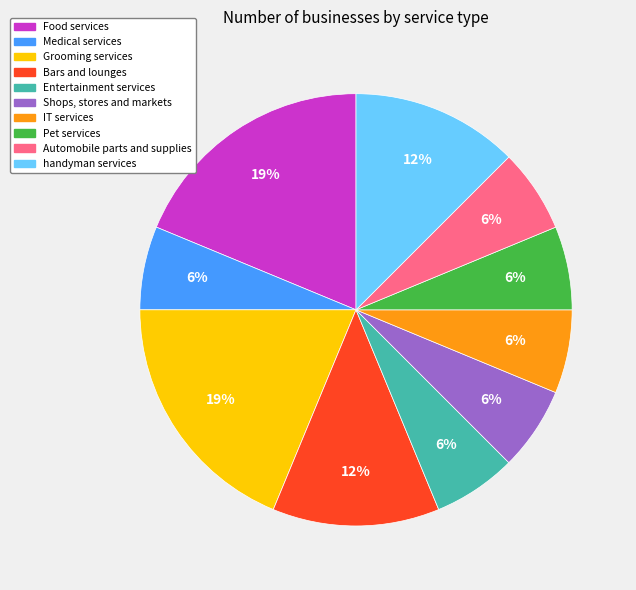

To the nearest percent, what is the average slice percentage?

10%